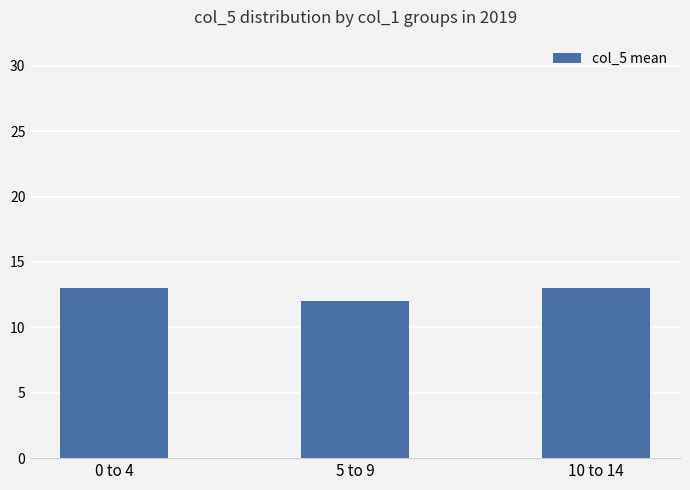

What is the difference between the maximum and minimum values?

1